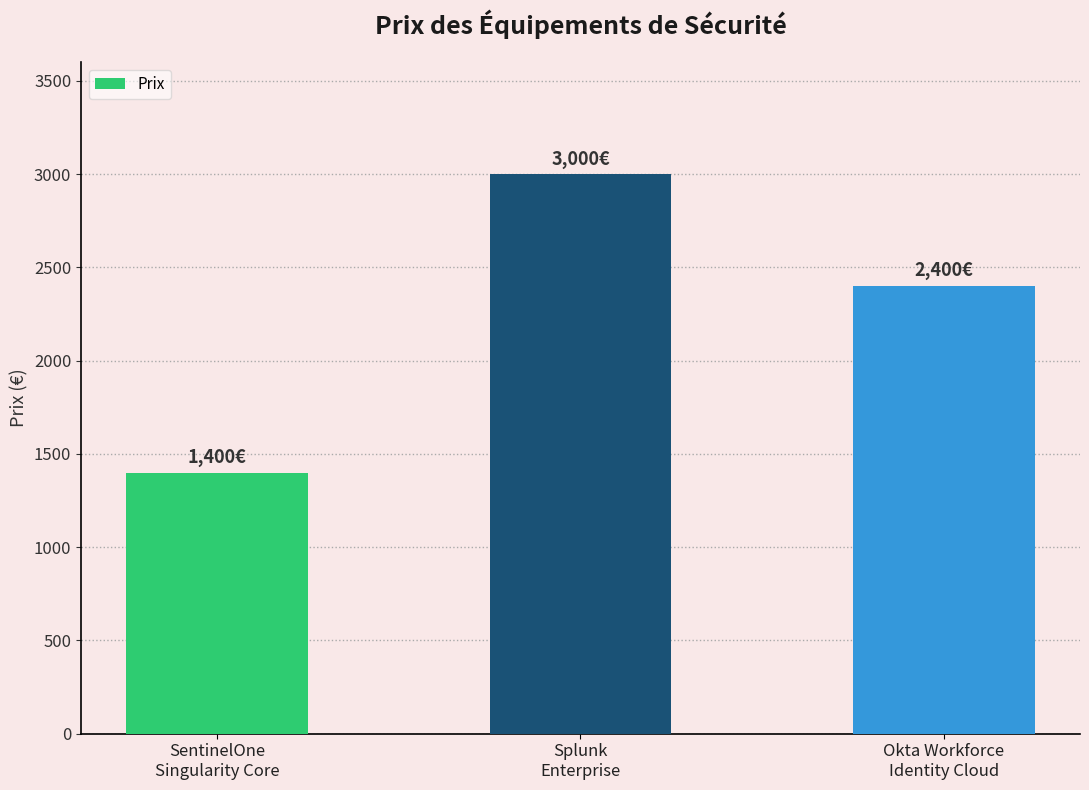

At which label is the value closest to 2200?

Okta Workforce
Identity Cloud